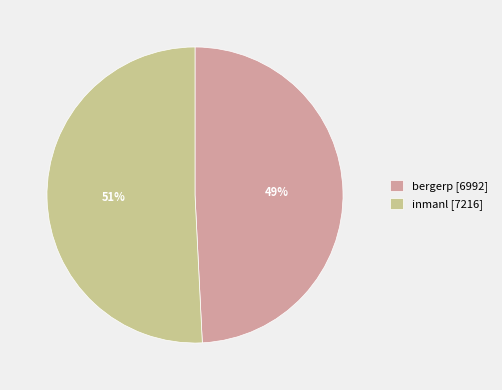

How many slices are in this pie chart?

2